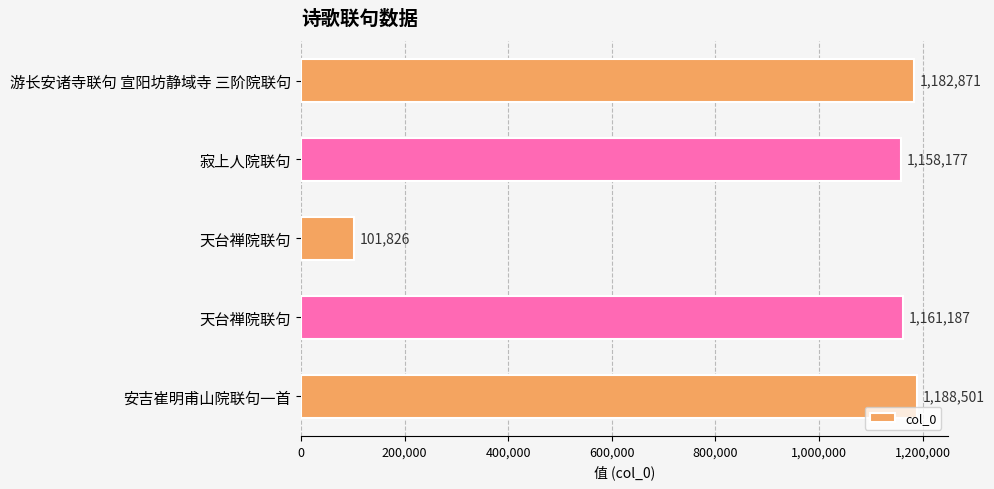

How many bars are there in total?

5